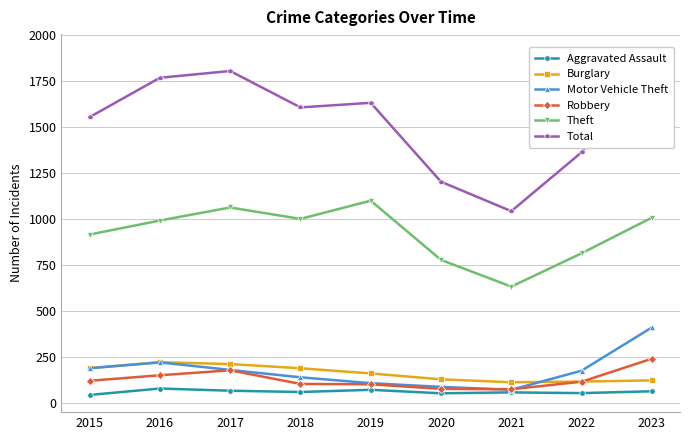

The value of Aggravated Assault at 2020 is 80. True or false?

False